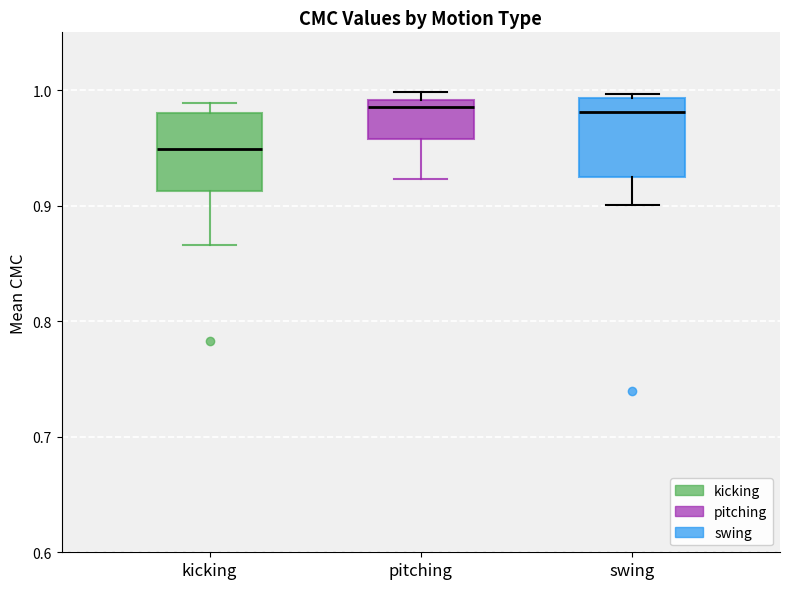

Where is the upper edge of the box for pitching on the y-axis? The values are not printed on the chart, so give them approximately, as read against the axis.

0.99